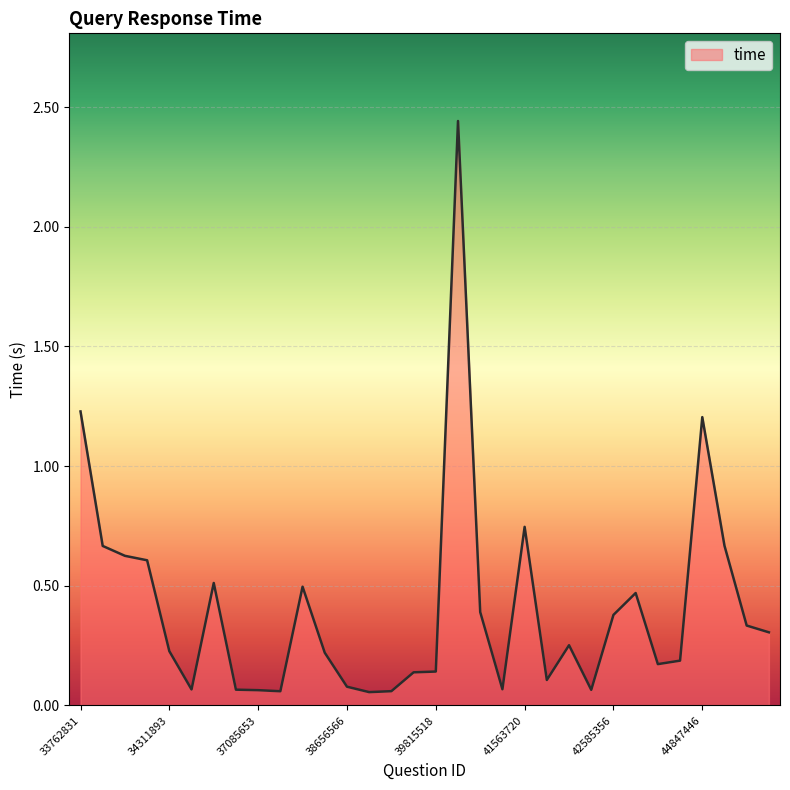

How many lines are shown in the chart?

1